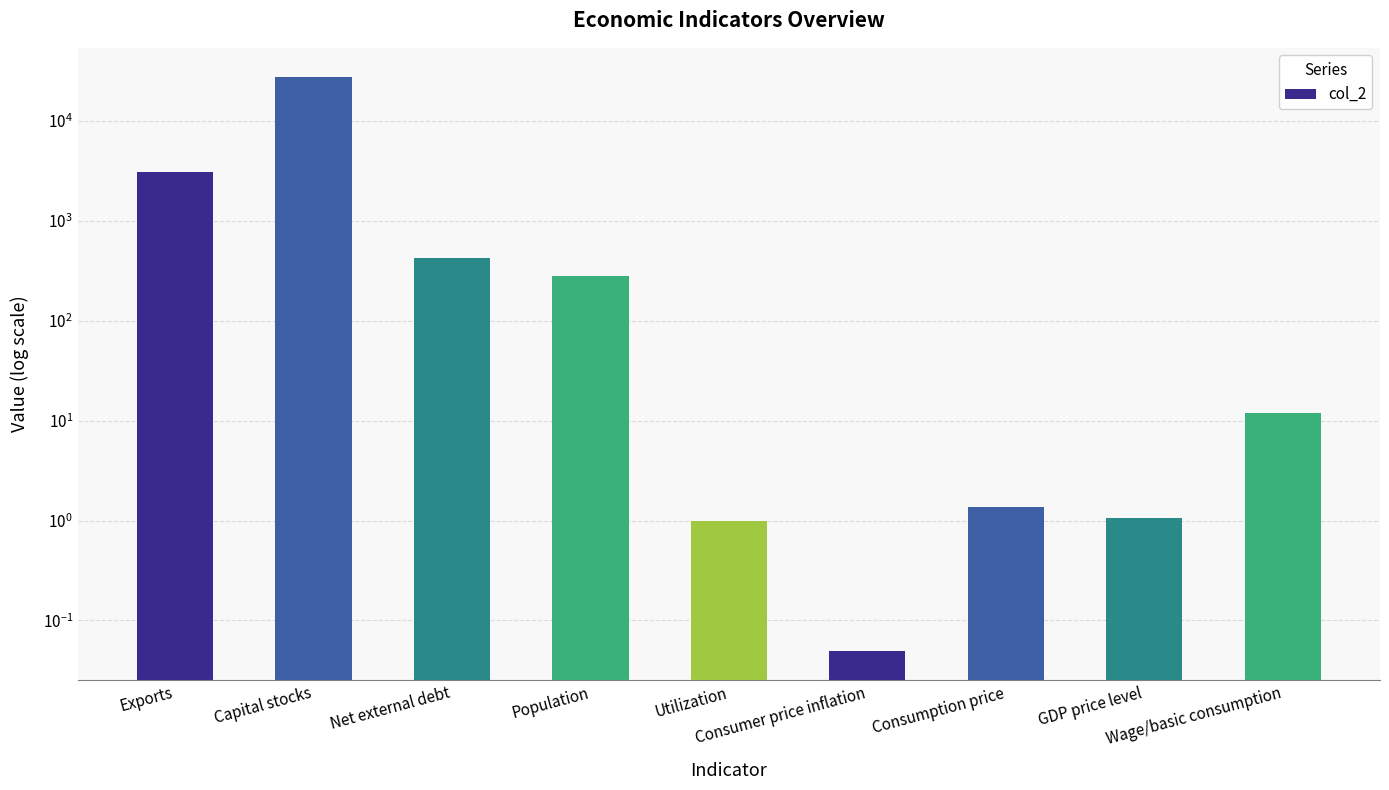

Which category has the lowest value across all series?

Consumer price inflation